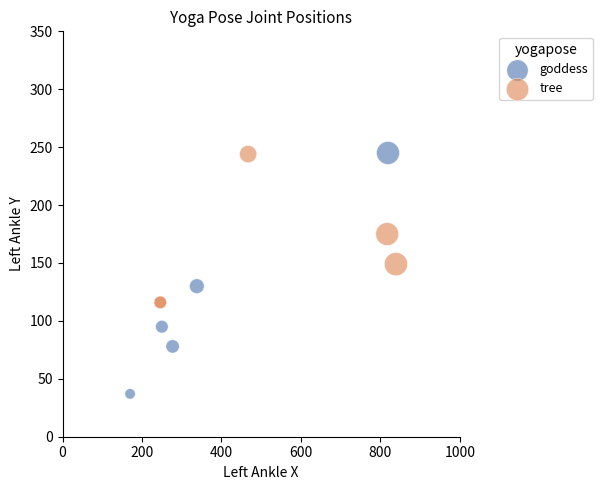

Which series reaches the minimum Y coordinate?

goddess